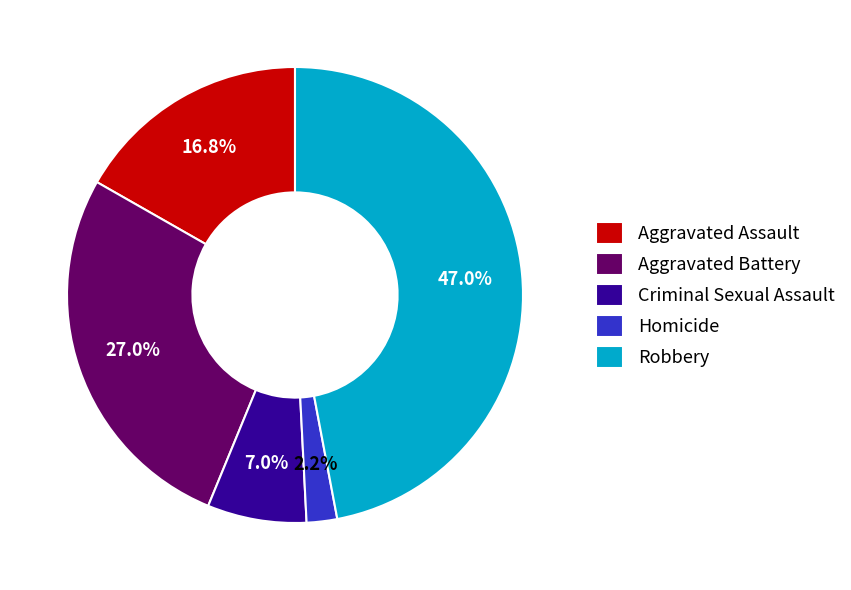

Between Aggravated Assault and Robbery, which is larger?

Robbery